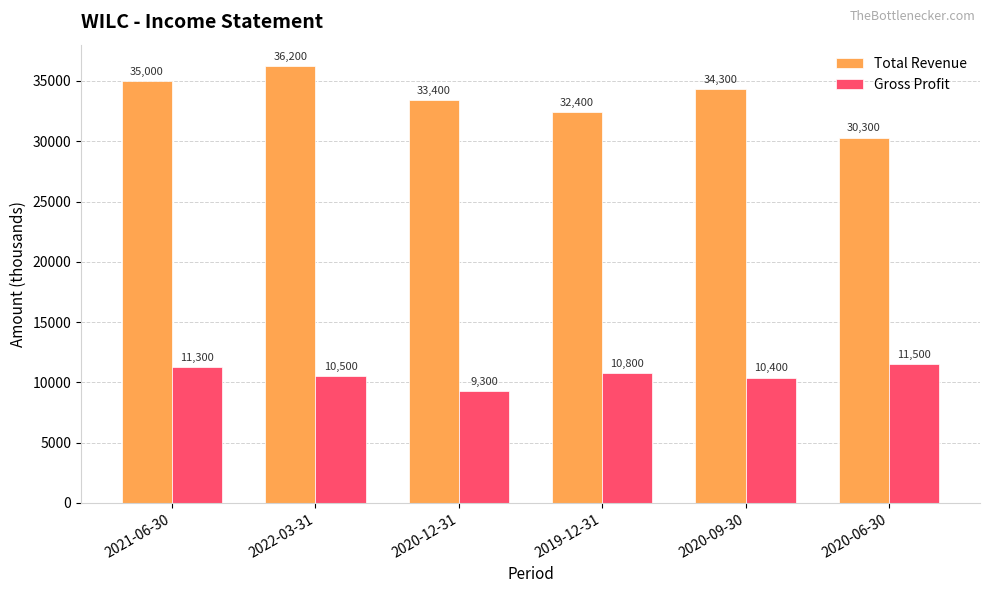

List the labels in order of Gross Profit value, largest first.

2020-06-30, 2021-06-30, 2019-12-31, 2022-03-31, 2020-09-30, 2020-12-31